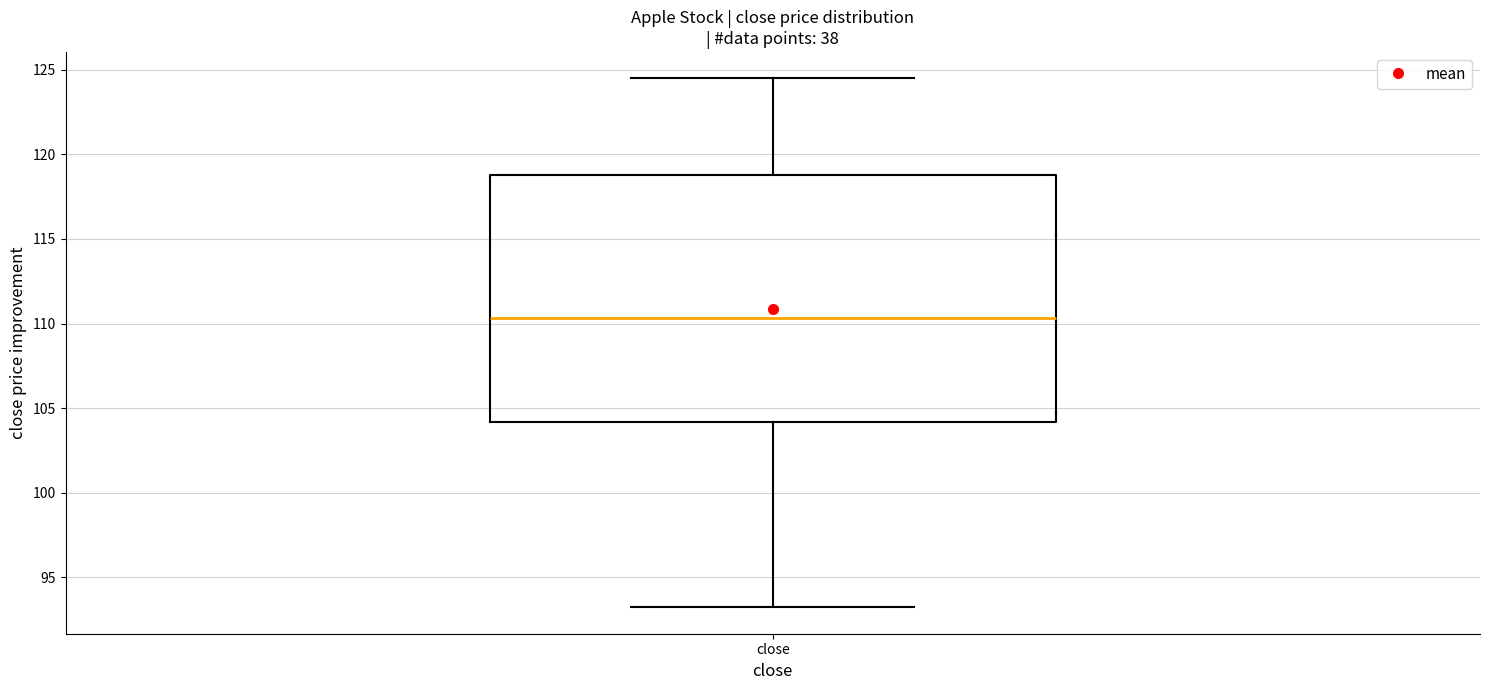

Where is the upper edge of the box for close on the y-axis? The values are not printed on the chart, so give them approximately, as read against the axis.

119.0